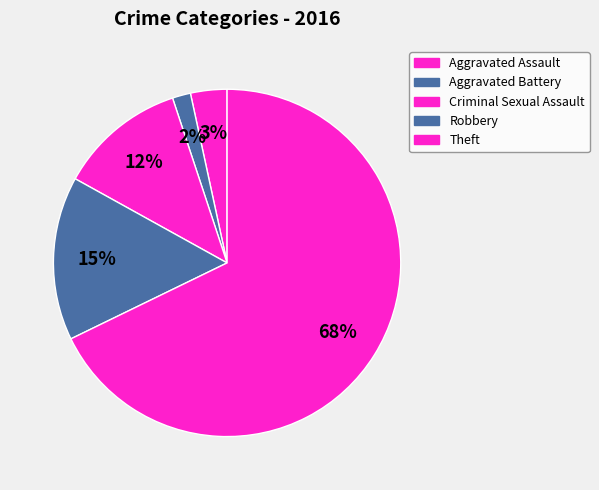

Do Aggravated Assault and Criminal Sexual Assault together represent more than half of the pie?

No